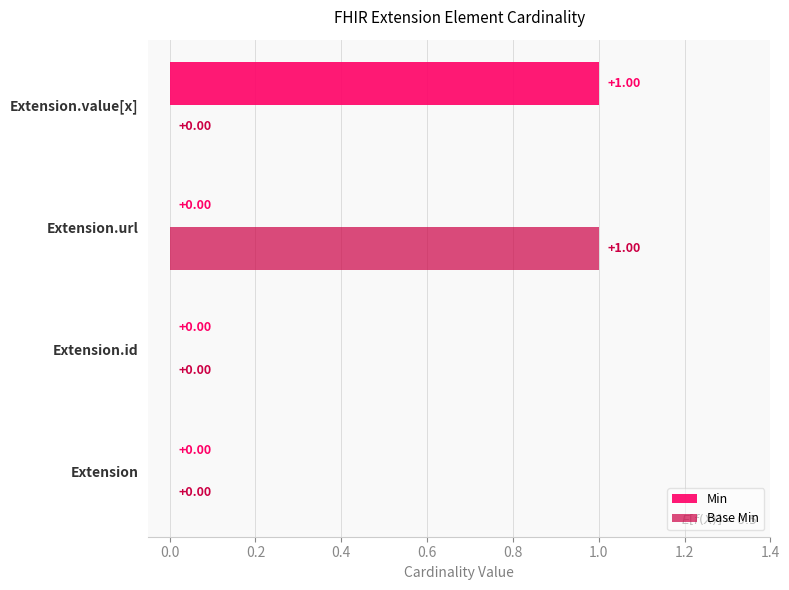

Count the Base Min values in the range 0 to 1.

4